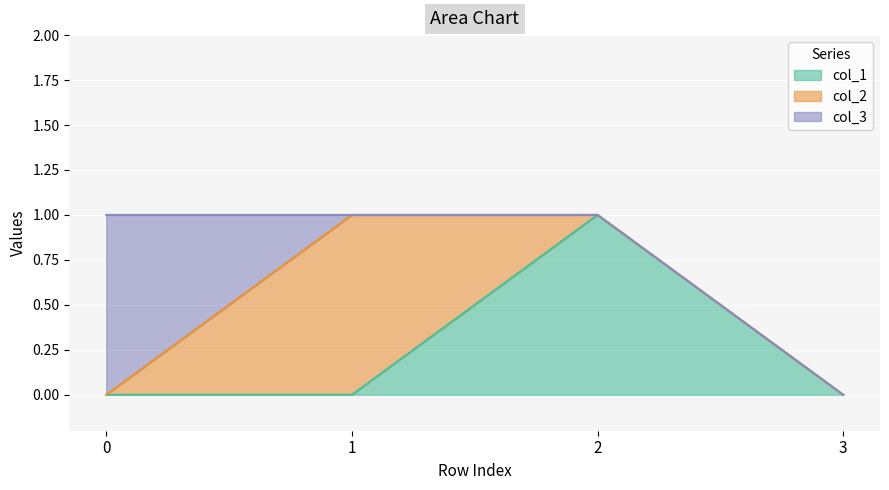

Between which two adjacent categories do col_3 and col_2 first intersect?

0 and 1